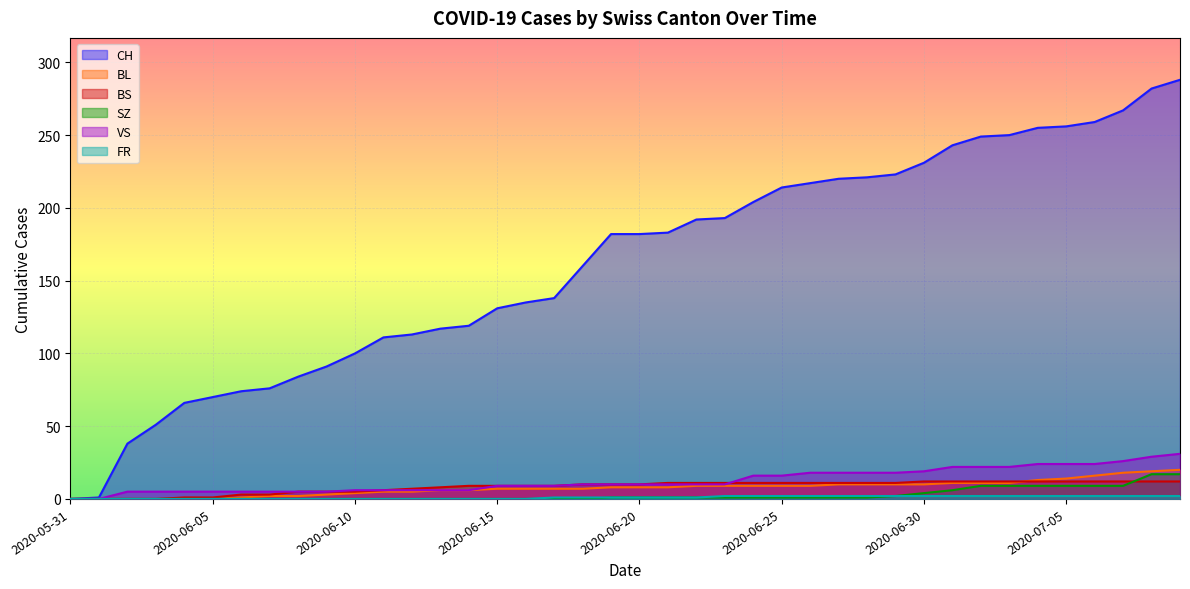

Does the chart display data point markers on the line(s)?

No